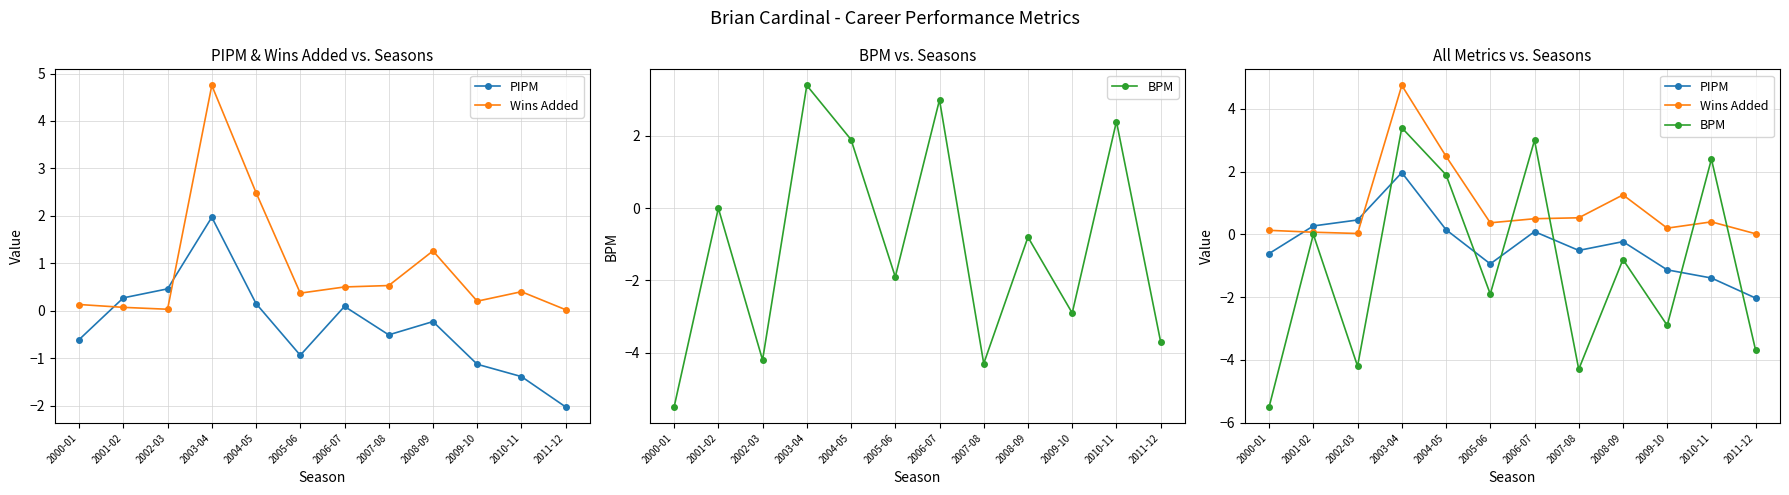

Reading left to right, what are all the values shown in this chart?

PIPM: -0.6	0.3	0.5	2.0	0.1	-0.9	0.1	-0.5	-0.2	-1.1	-1.4	-2.0
Wins Added: 0.1	0.1	0.0	4.8	2.5	0.4	0.5	0.5	1.3	0.2	0.4	0.0
BPM: -5.5	0.0	-4.2	3.4	1.9	-1.9	3.0	-4.3	-0.8	-2.9	2.4	-3.7